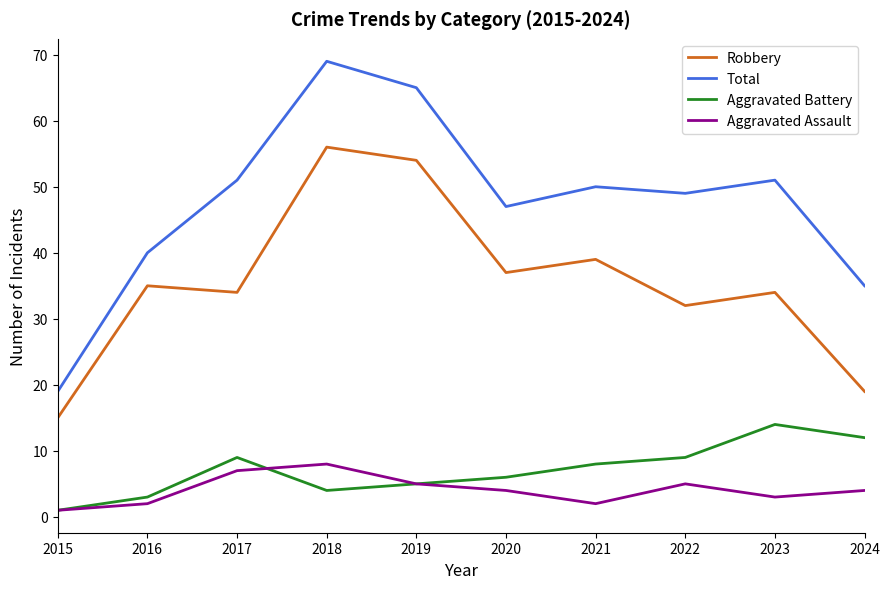

What are all the series names shown in the legend?

Robbery, Total, Aggravated Battery, Aggravated Assault